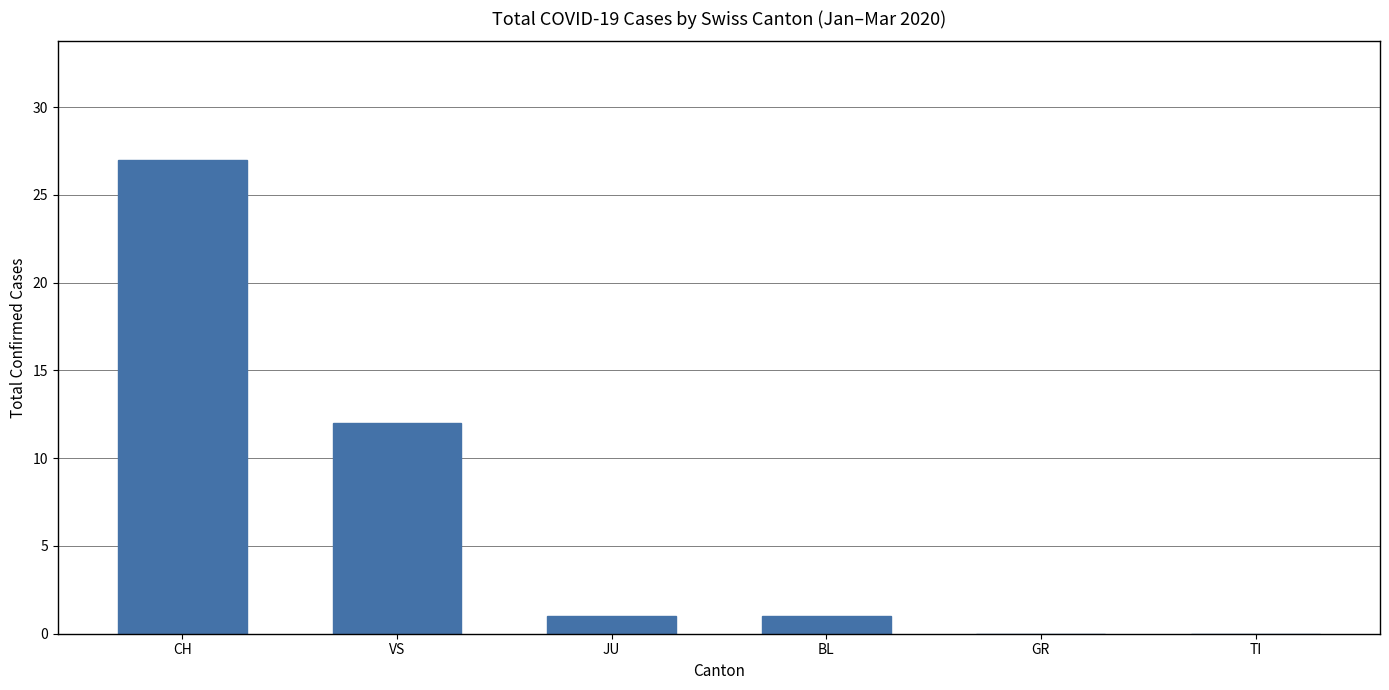

How many series are shown in this chart?

1